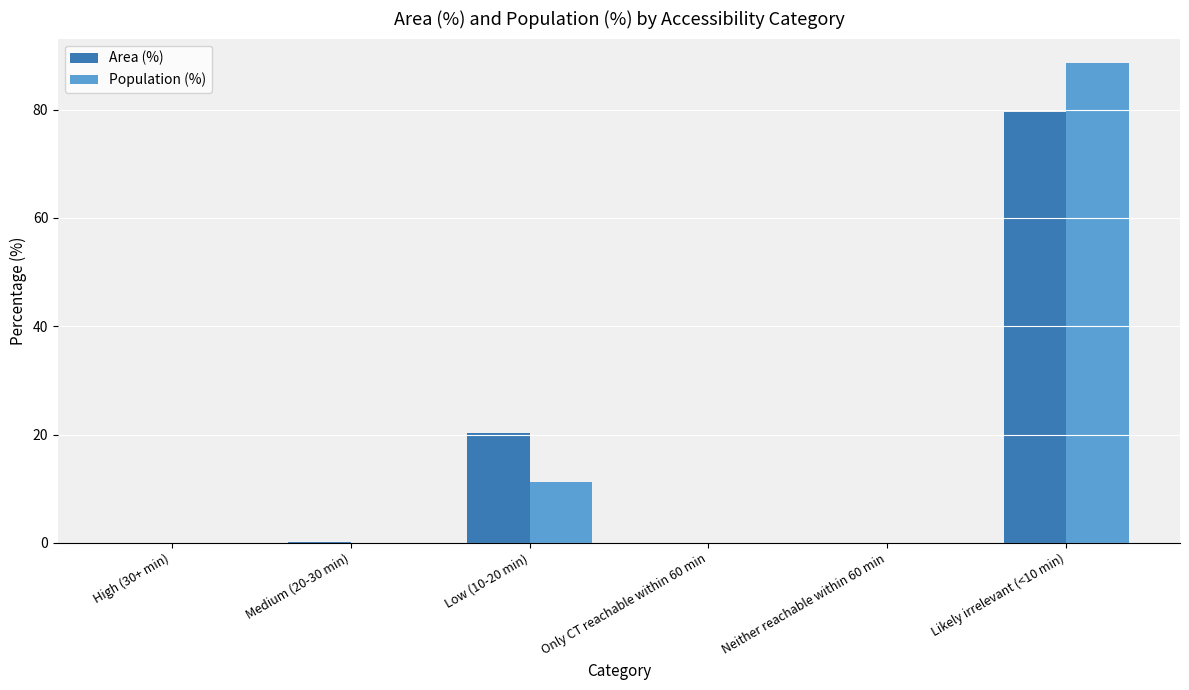

True or false: Population (%) has a value of 0.0 at Only CT reachable within 60 min.

True